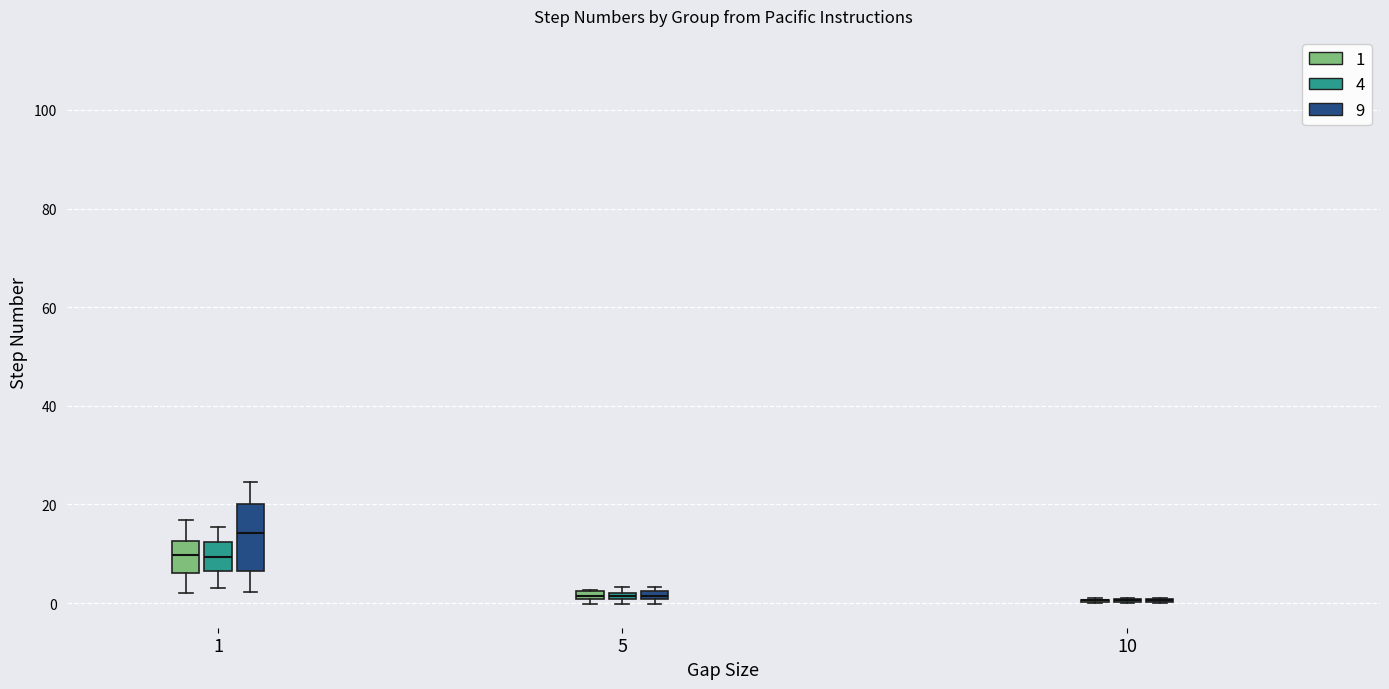

Where is the lower edge of the box for 5 (9) on the y-axis? The values are not printed on the chart, so give them approximately, as read against the axis.

0